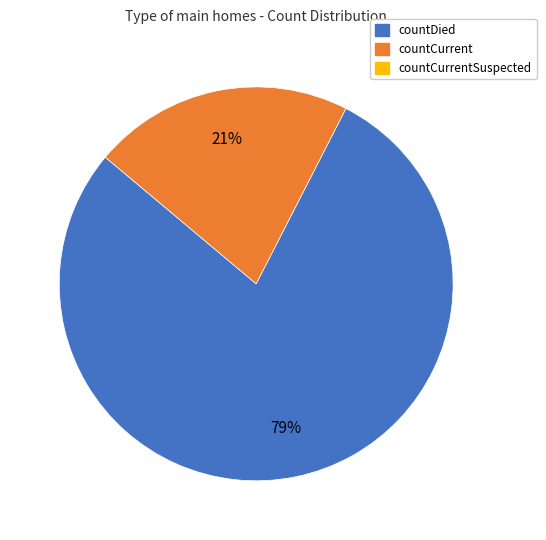

Is there any slice that represents more than half of the pie?

Yes